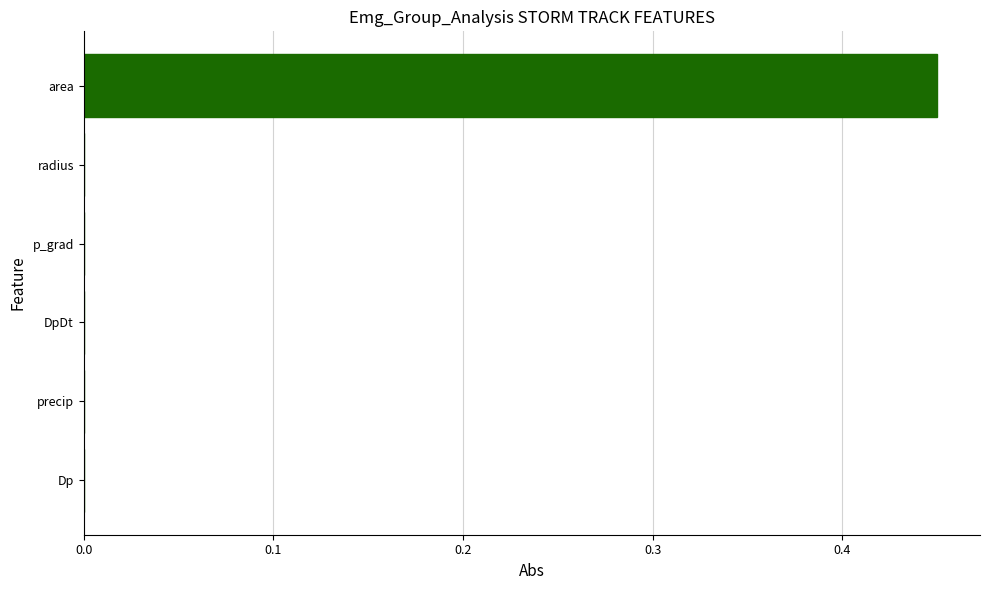

The value at area is 0.7. True or false?

False